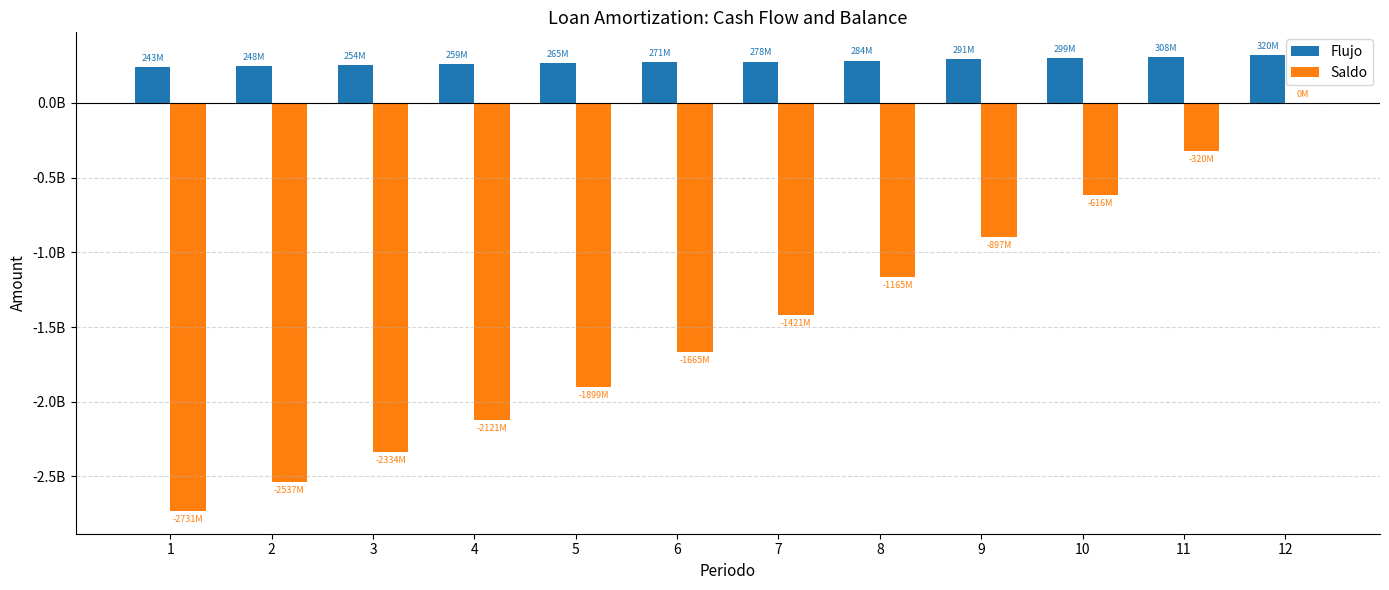

Reading left to right, what are all the values shown in this chart?

Flujo: 242930533.3	248230835.9	253691914.3	259329512.4	265164426.4	271225327.6	277553918.5	284215212.6	291320592.9	299089142.0	308061816.3	320384289.0
Saldo: -2730539194.6	-2536919142.6	-2333965611.2	-2121315411.1	-1898577292.9	-1665323511.2	-1421076062.9	-1165282371.6	-897267426.1	-616123632.6	-320384289.0	0.0